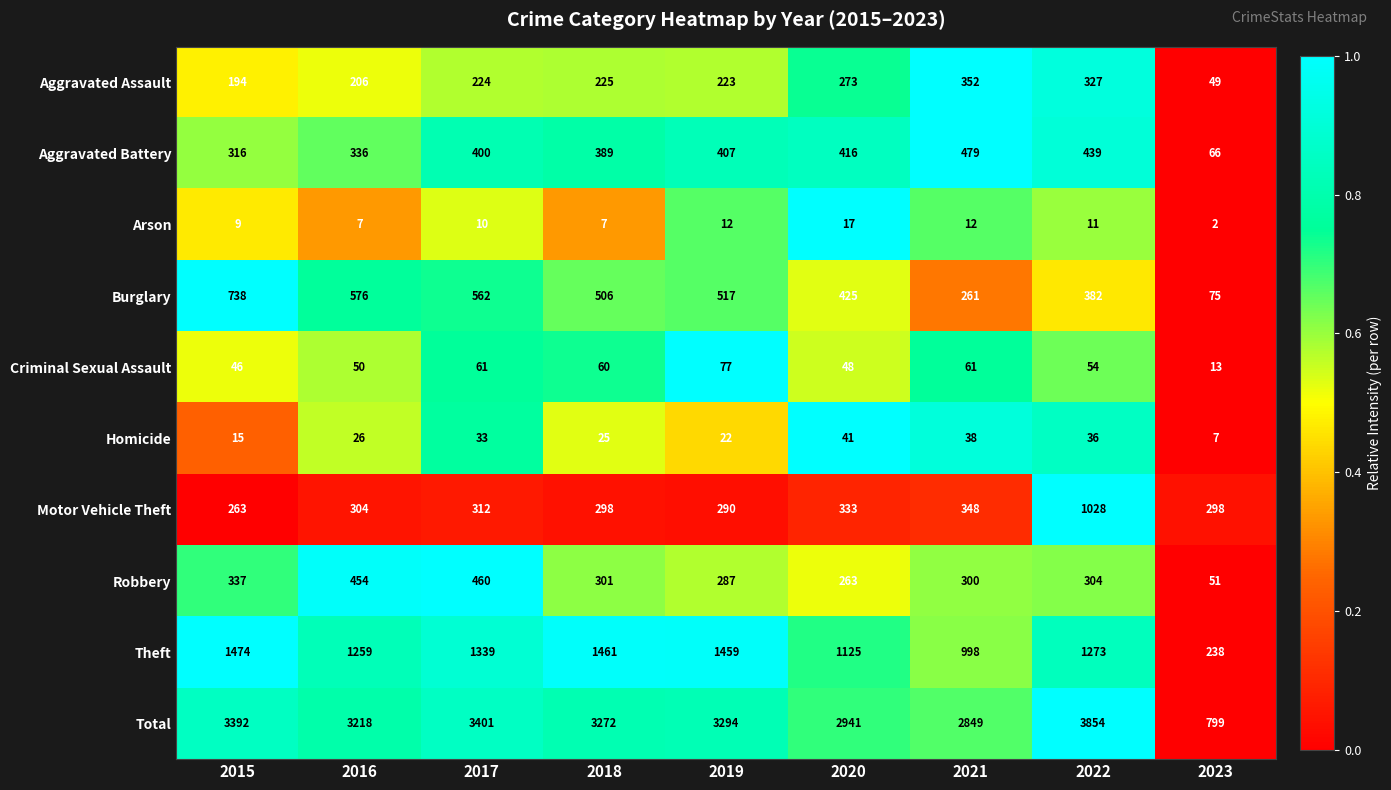

Read the Criminal Sexual Assault value at 2016.

50